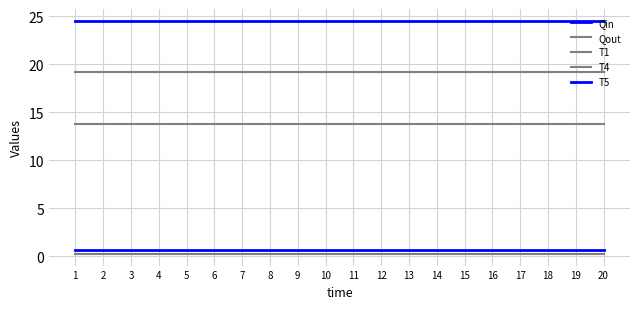

How many lines are shown in the chart?

5